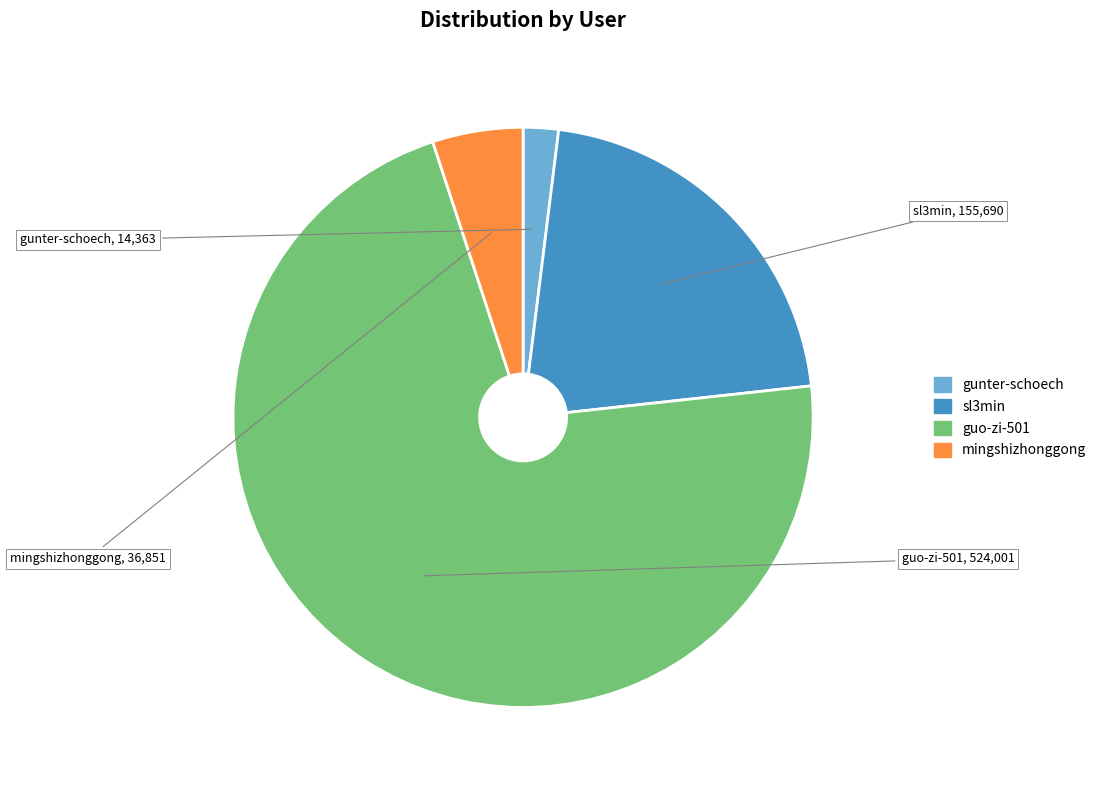

Which has a higher value, guo-zi-501 or gunter-schoech?

guo-zi-501